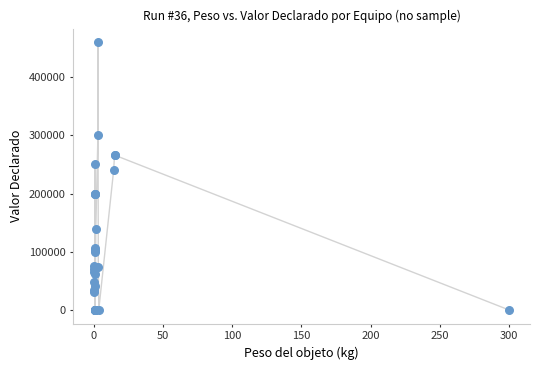

What Y value in the scatter plot is closest to 229999?

239625.0